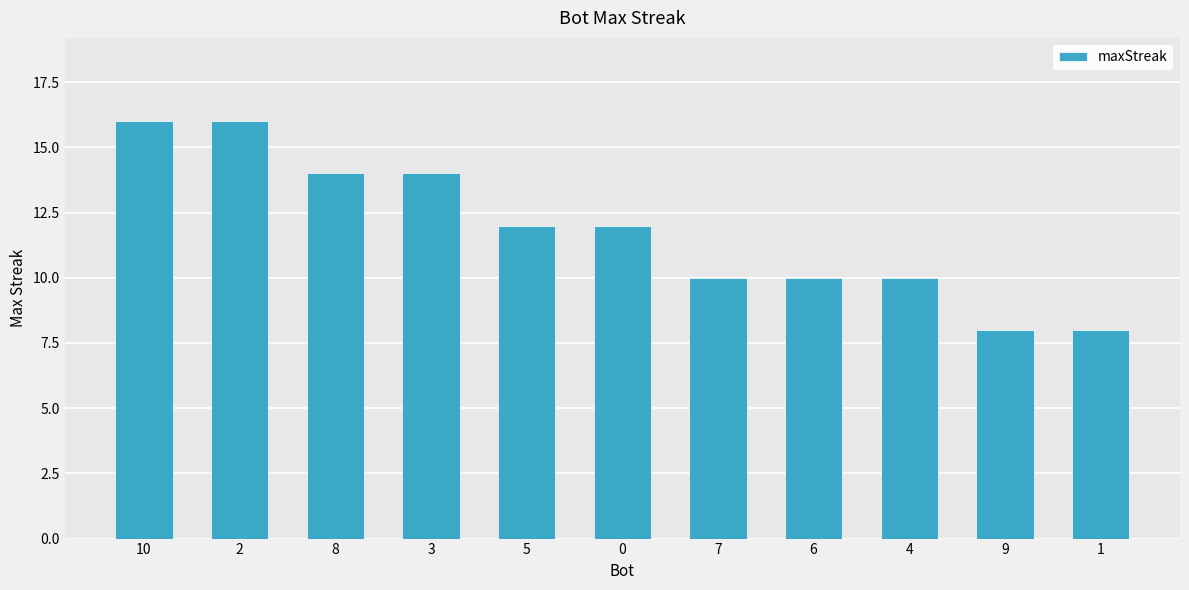

What is the smallest value displayed?

8